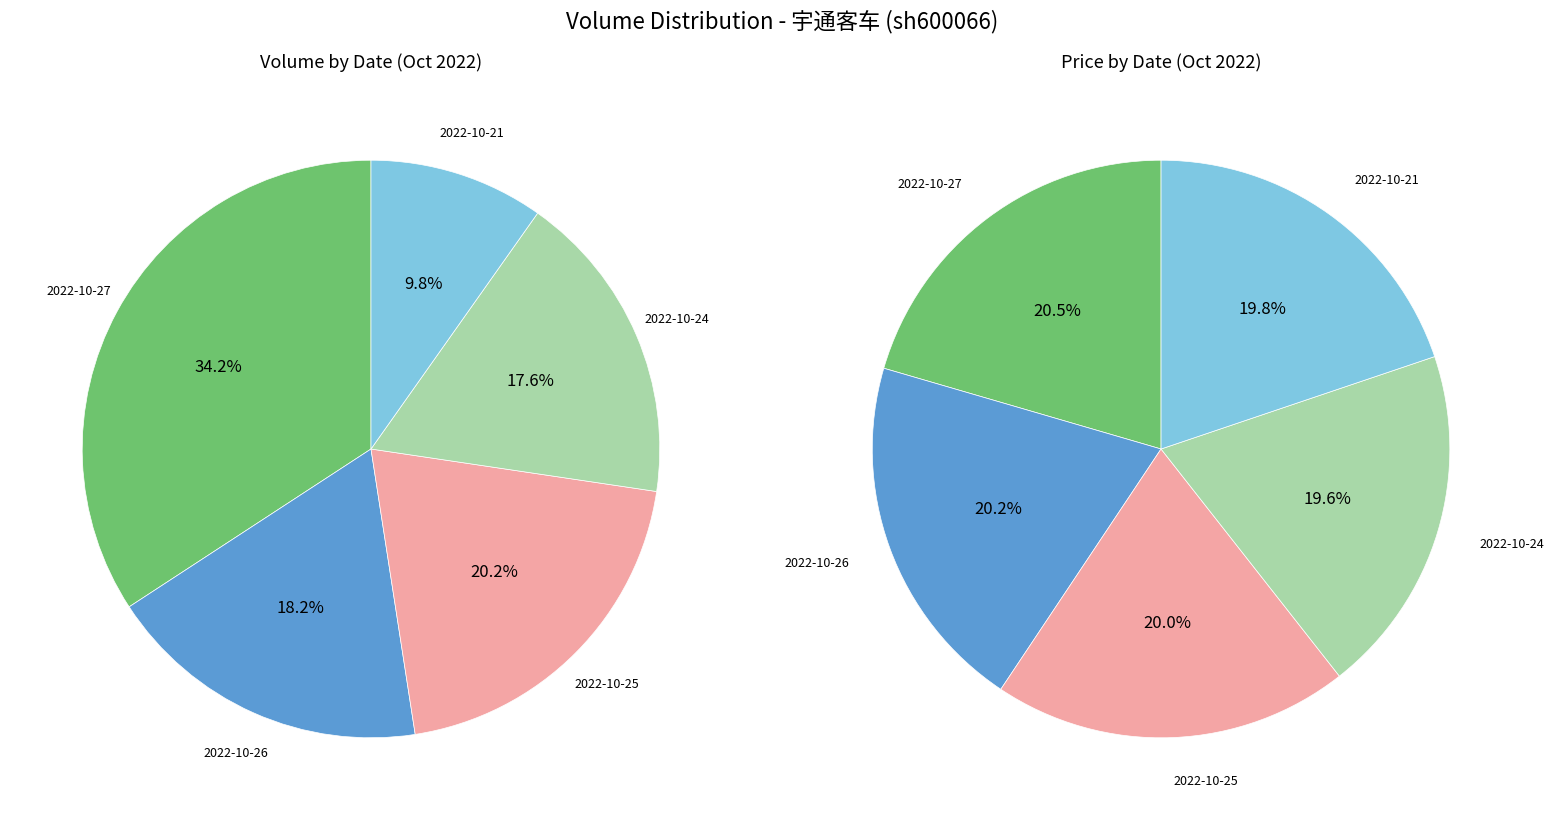

Which slice is the smallest?

2022-10-21